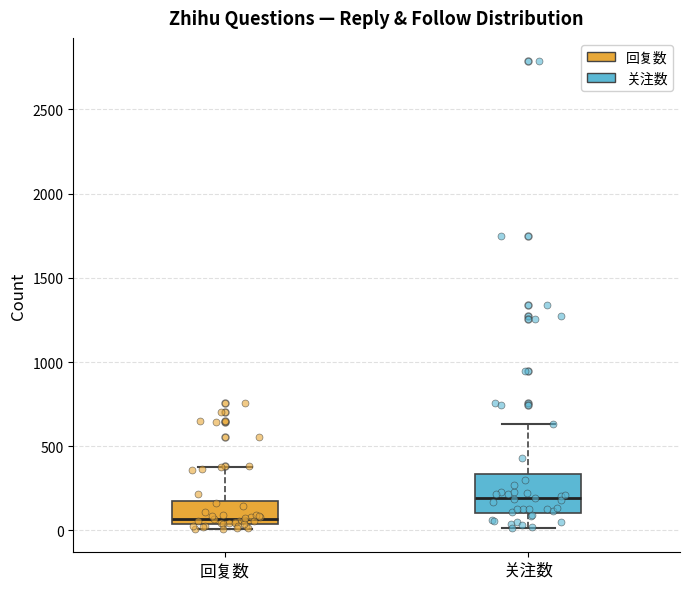

Where does the upper whisker of the box for 关注数 end on the y-axis? The values are not printed on the chart, so give them approximately, as read against the axis.

650